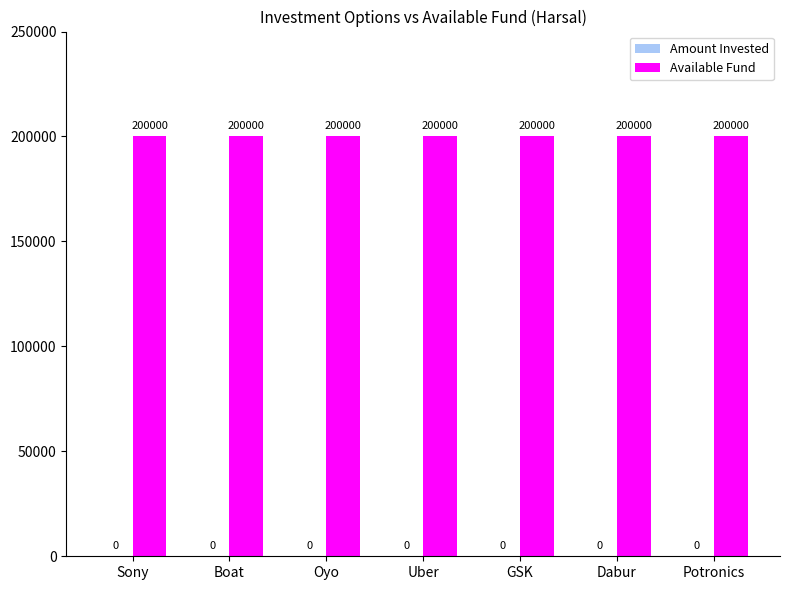

At Uber, list the series in order from smallest to largest.

Amount Invested, Available Fund